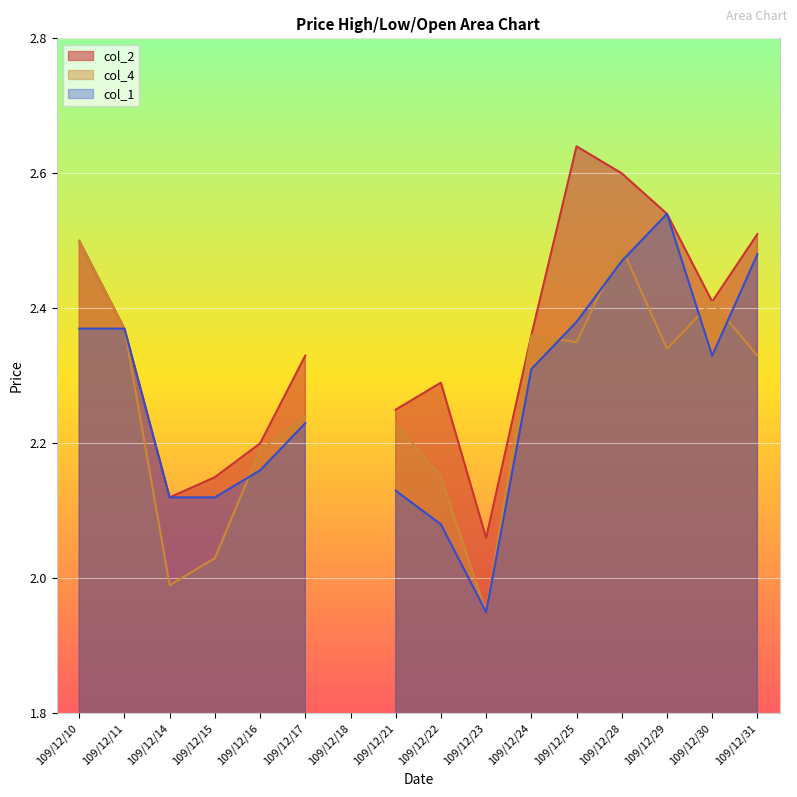

True or false: col_1 and col_2 cross at least once.

False